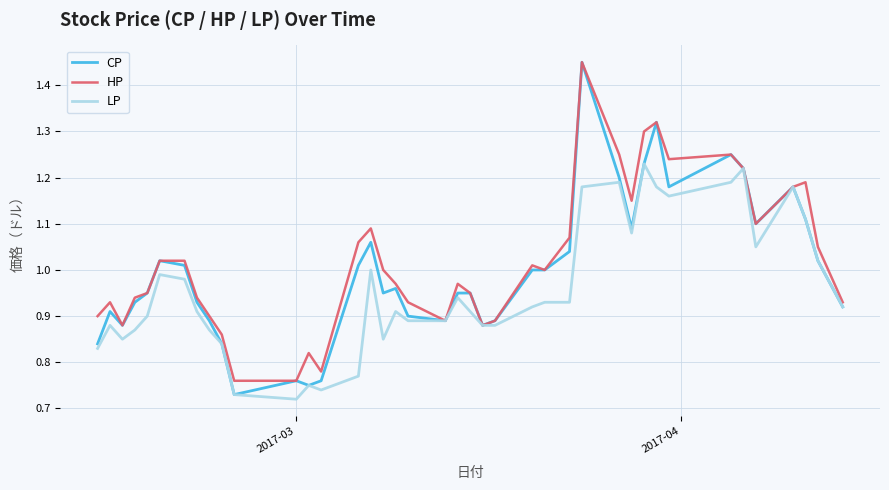

Which series has the widest spread of values?

CP